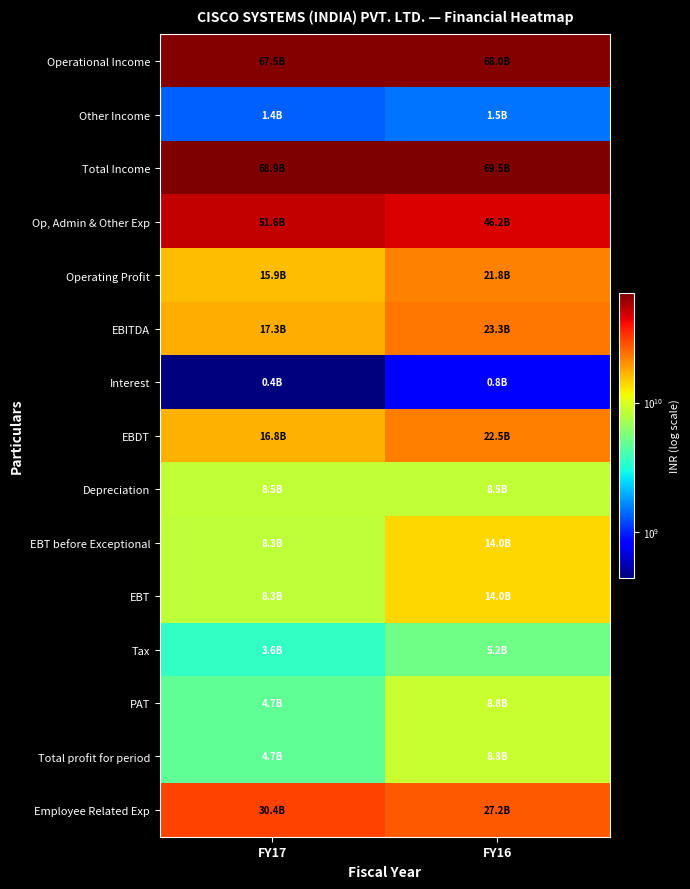

Which category has the lowest value across all series?

FY17